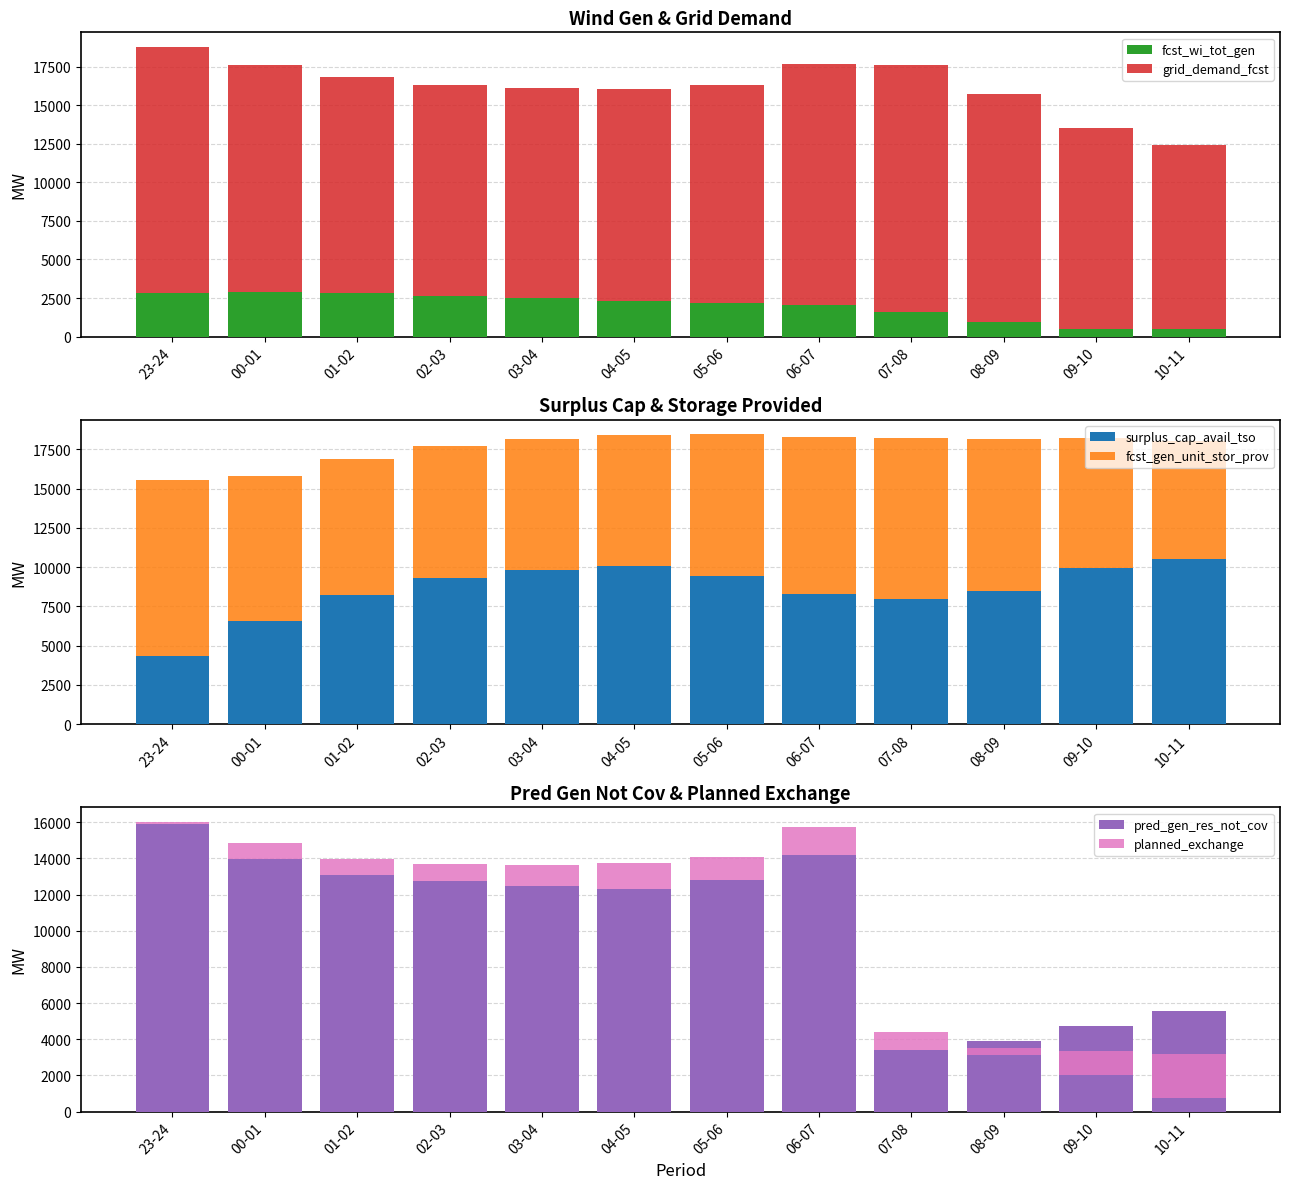

Are the bars horizontal?

No